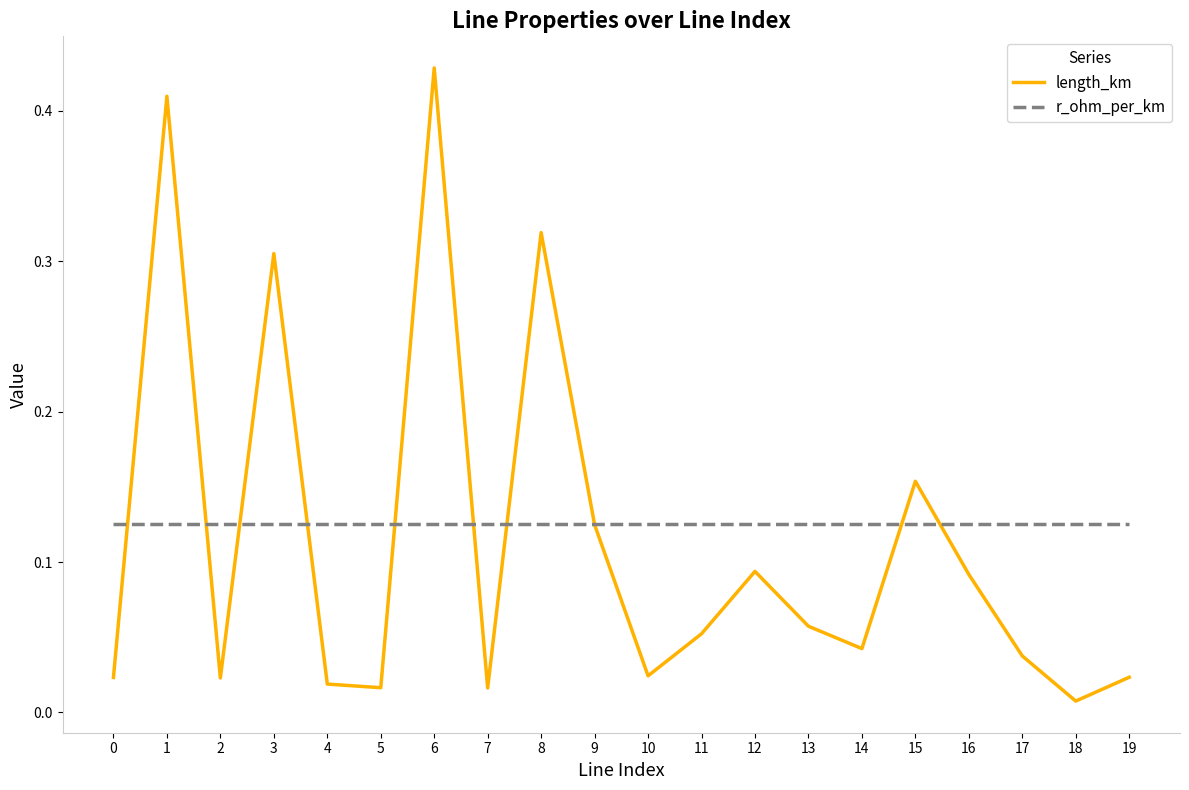

Is it true that length_km equals 0.6 at 1?

False